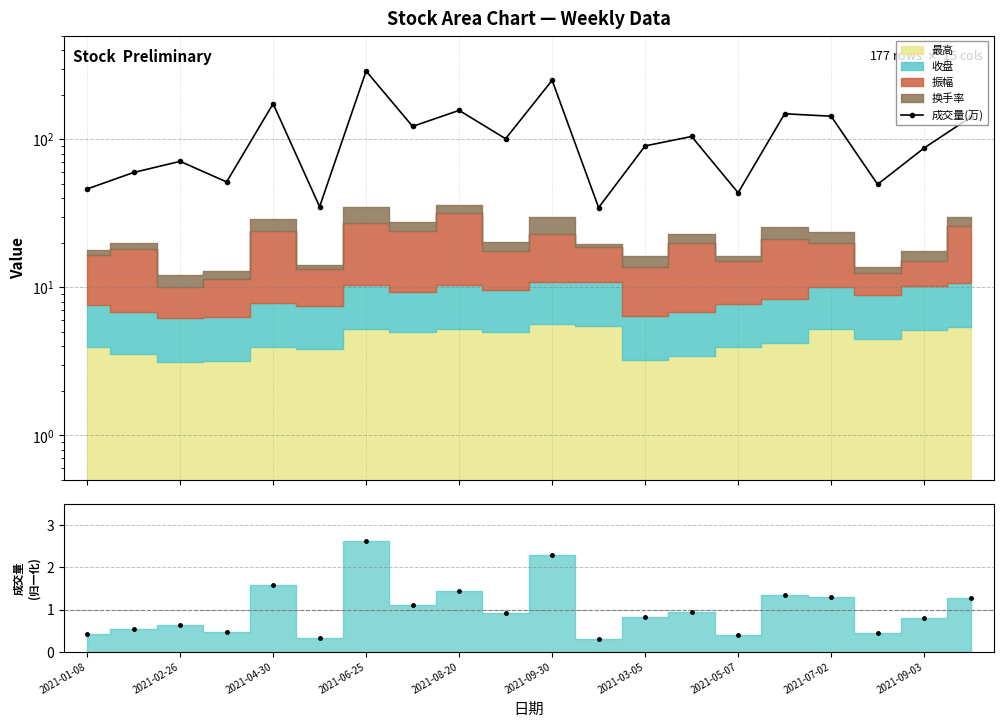

What position from the right is 15?

5